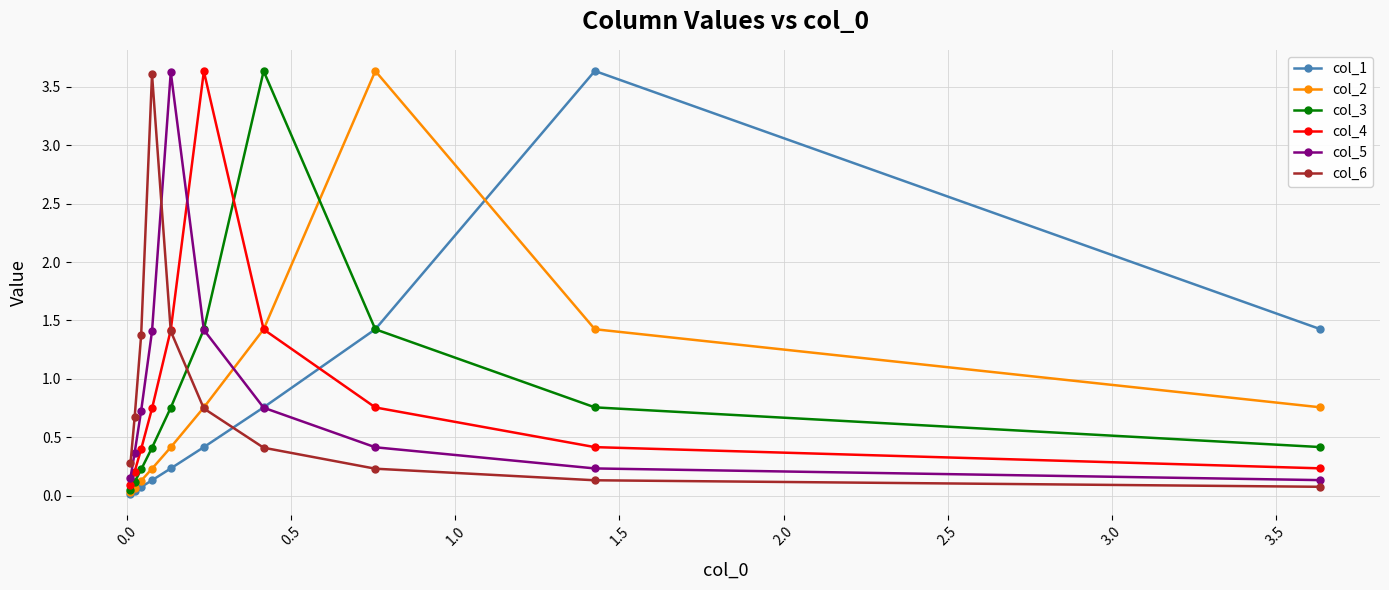

What is the value of the col_6 point at the 5th from the left?

1.4